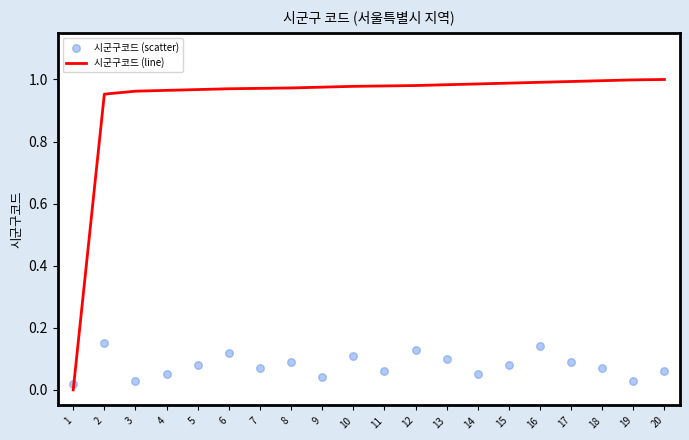

What is the total value across all series at 15?

1.1